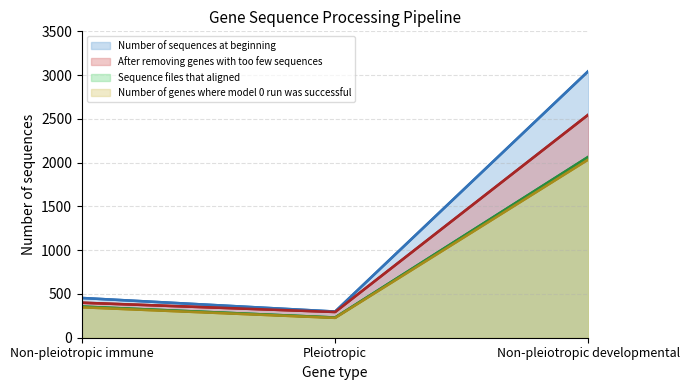

Which series has the largest total across all categories?

Number of sequences at beginning